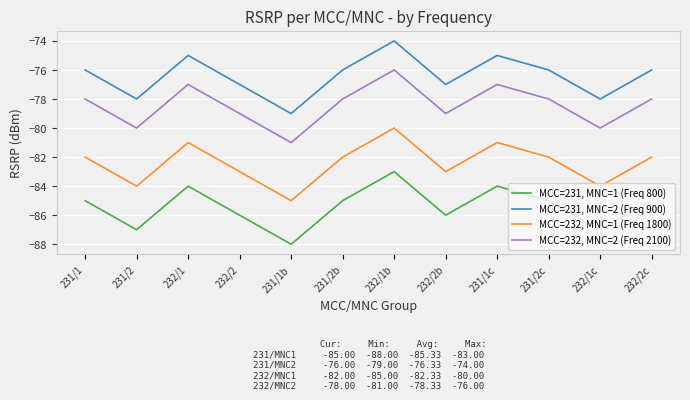

What is the difference between the highest and lowest values at 232/2?

9